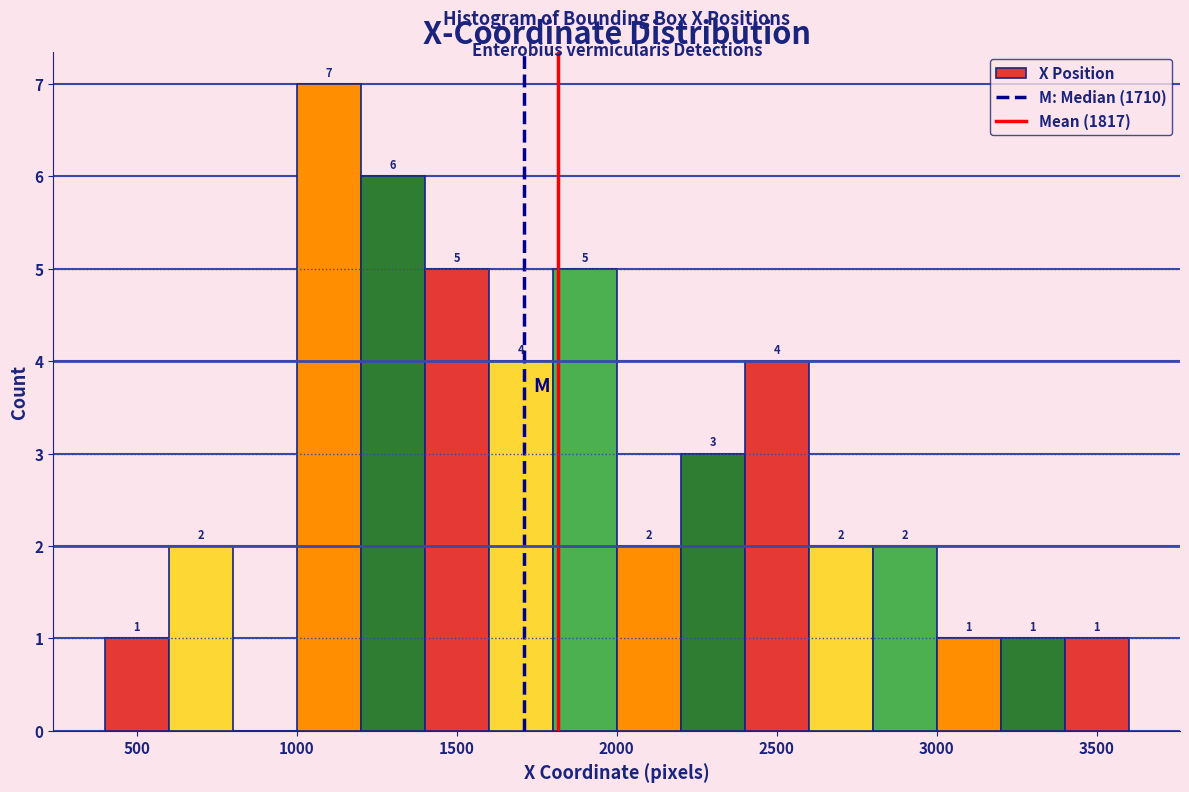

Over which range of the x-axis is the bar tallest?

1000 to 1200